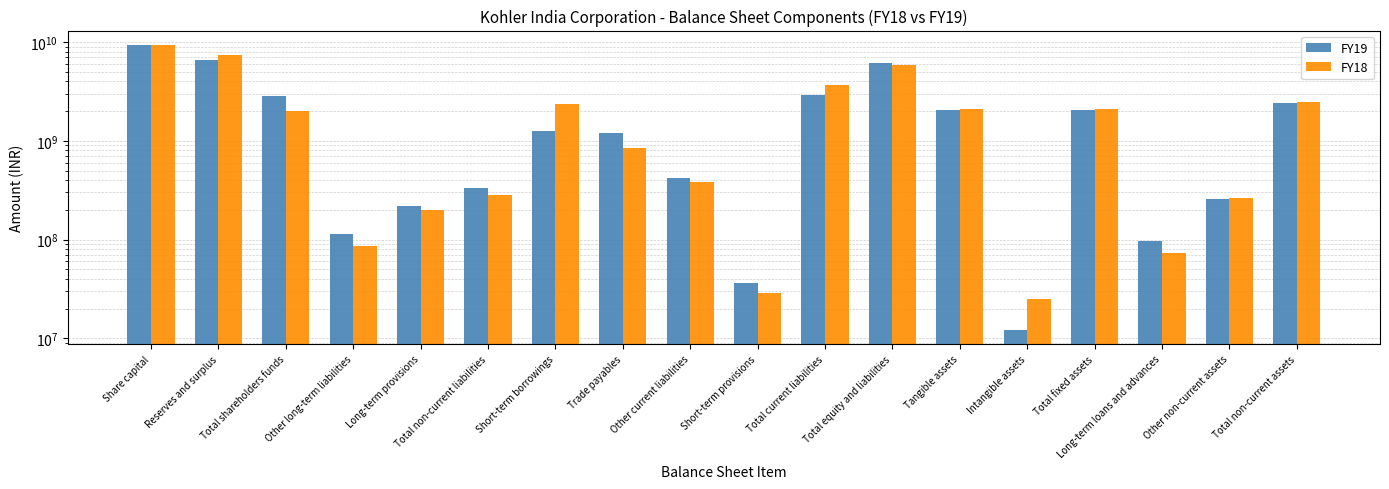

List the labels in order of FY18 value, smallest first.

Intangible assets, Short-term provisions, Long-term loans and advances, Other long-term liabilities, Long-term provisions, Other non-current assets, Total non-current liabilities, Other current liabilities, Trade payables, Total shareholders funds, Tangible assets, Total fixed assets, Short-term borrowings, Total non-current assets, Total current liabilities, Total equity and liabilities, Reserves and surplus, Share capital